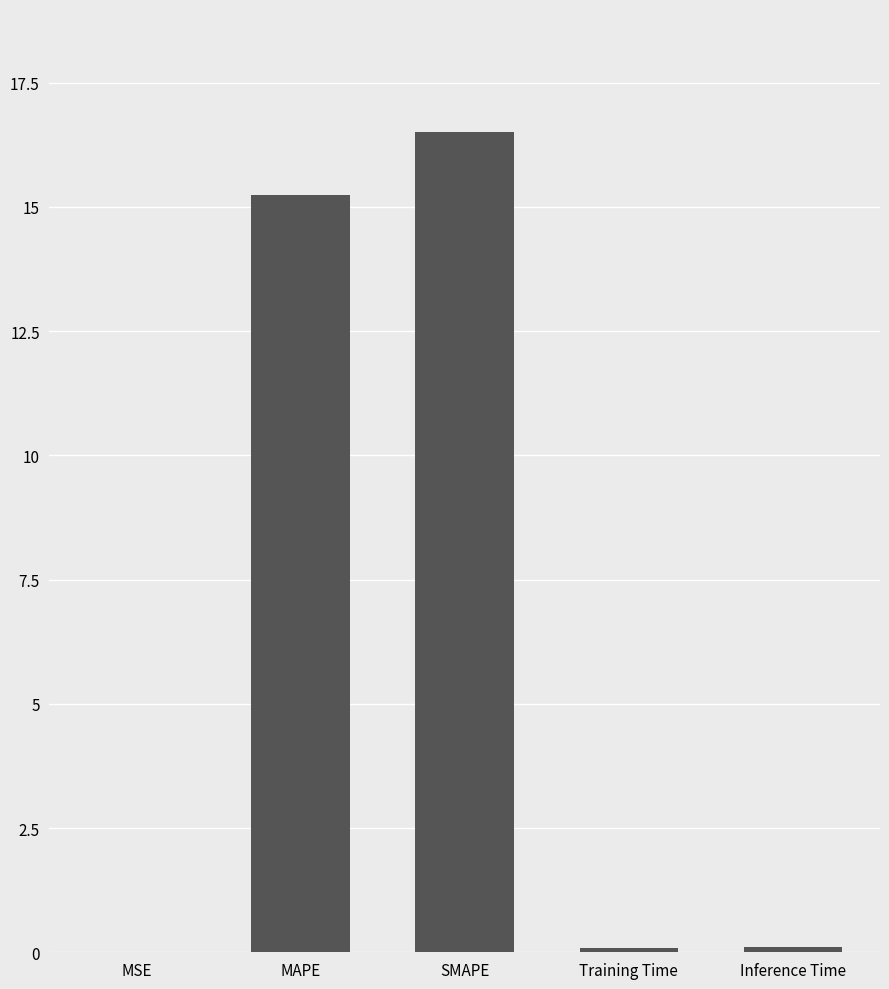

What is the sum of all values?

32.0